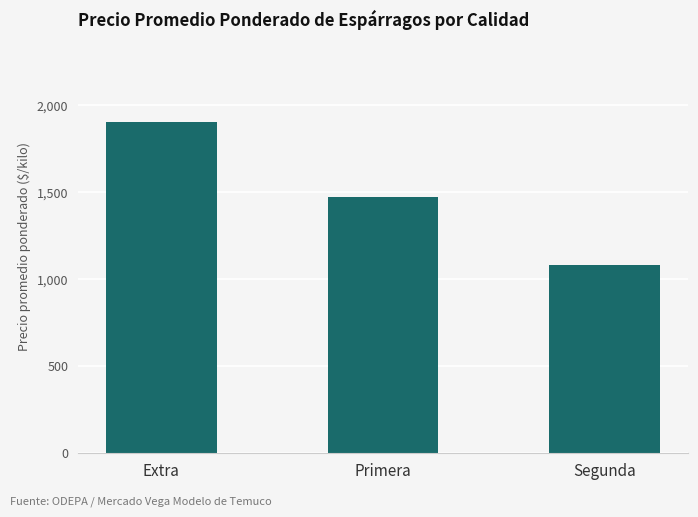

At which label does the data first exceed 1470?

Extra